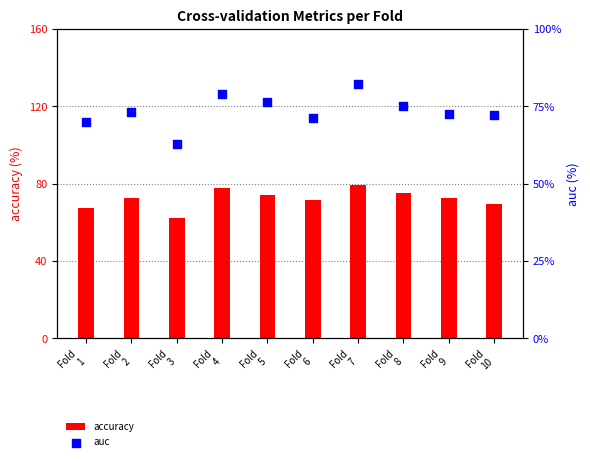

Which series contains the lowest Y value?

accuracy